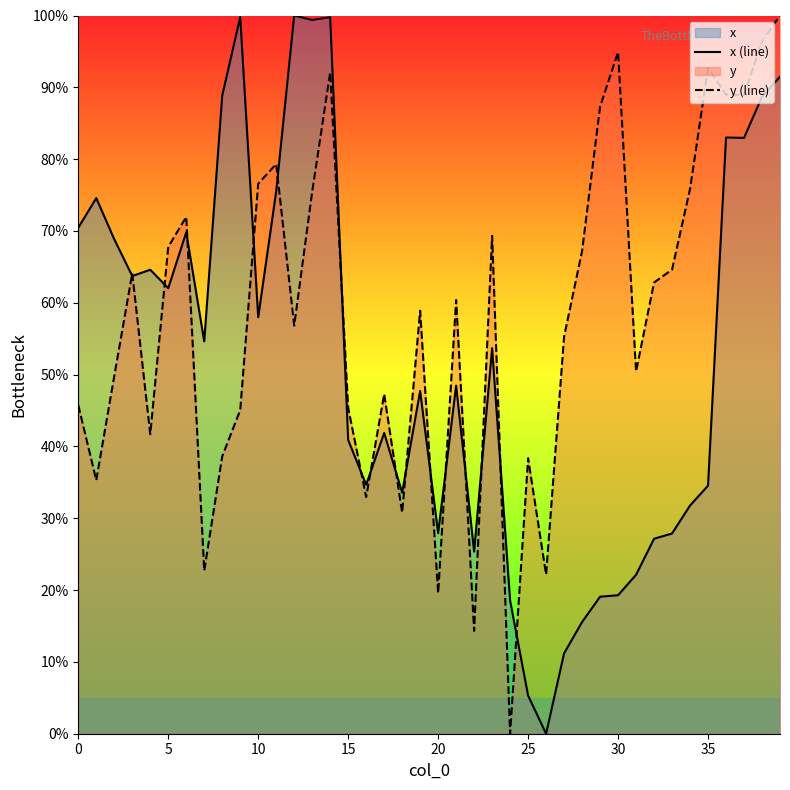

What is the average value of the y (line) series?

58.2